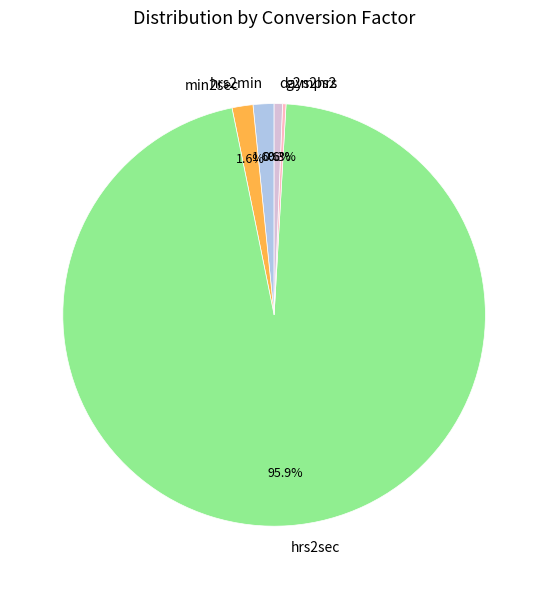

Which slice represents more than half of the pie?

hrs2sec